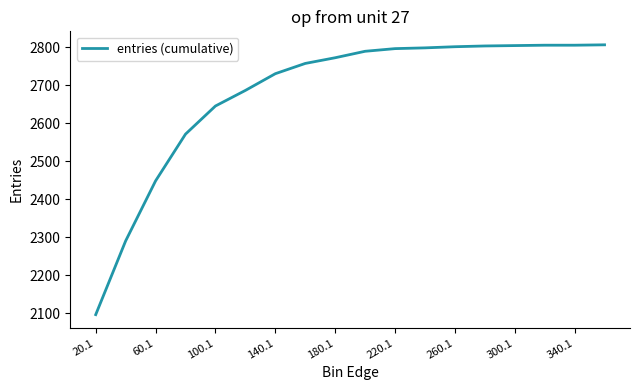

What is the difference between the maximum and minimum values?

710